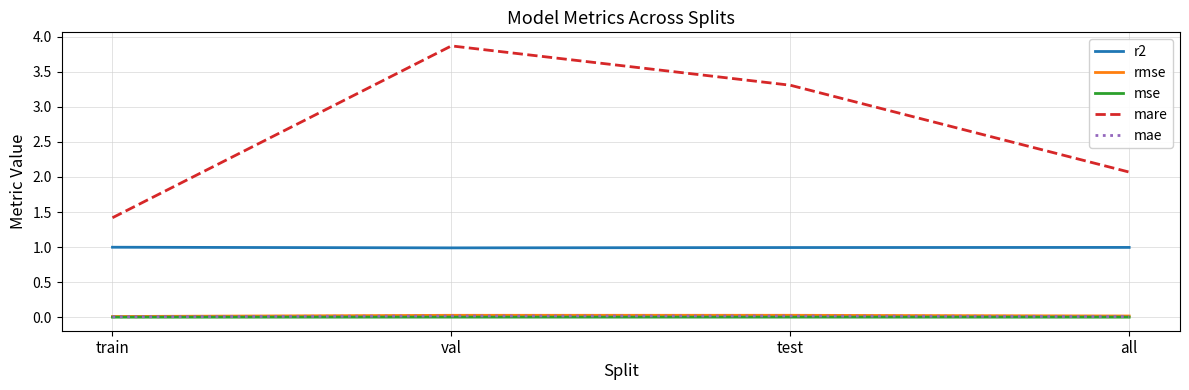

At which label is mare closest to 2?

all